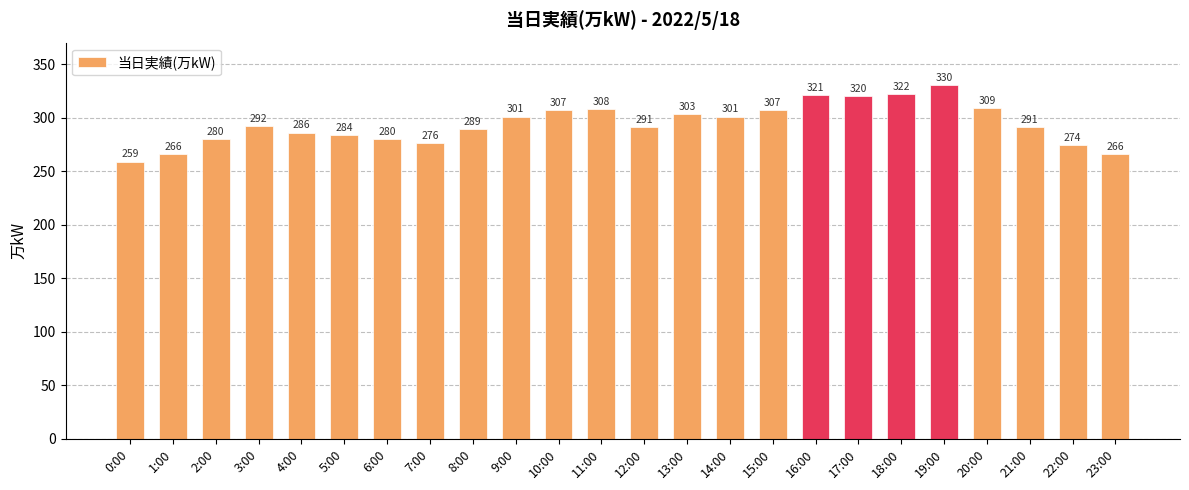

What is the maximum value shown in the chart?

330